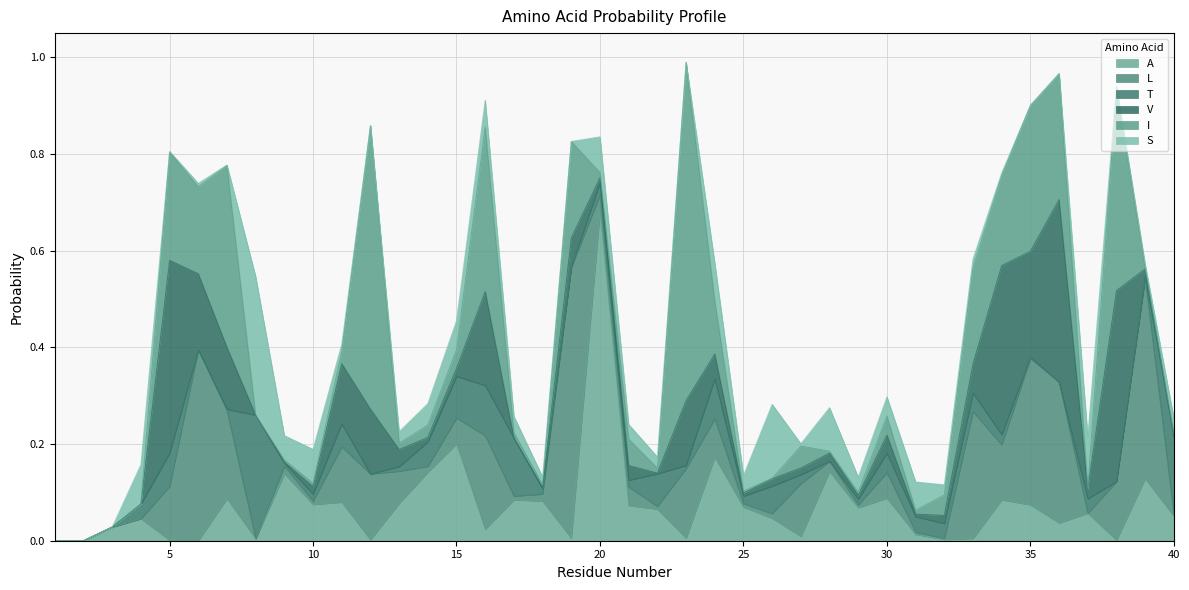

True or false: A has more than 0 points higher than both neighbors.

True